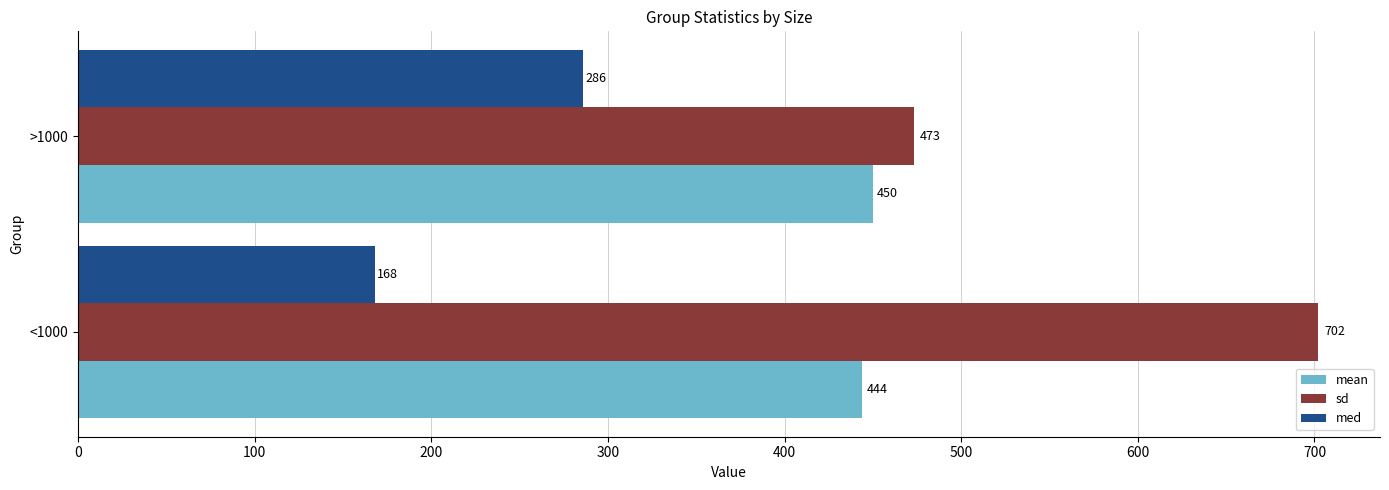

How many values in the mean series are below 450?

1